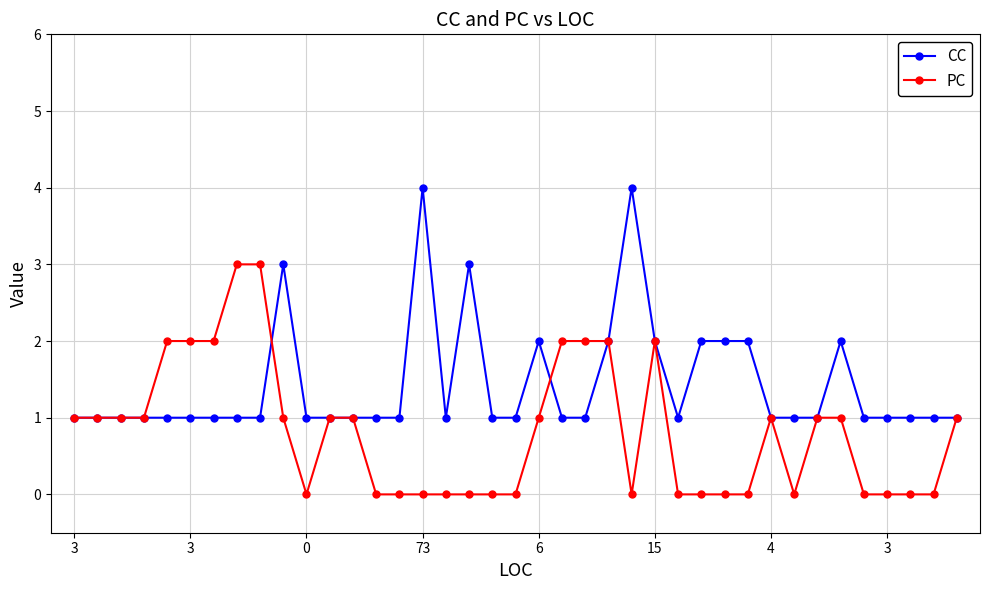

How many data points does each series have?

39